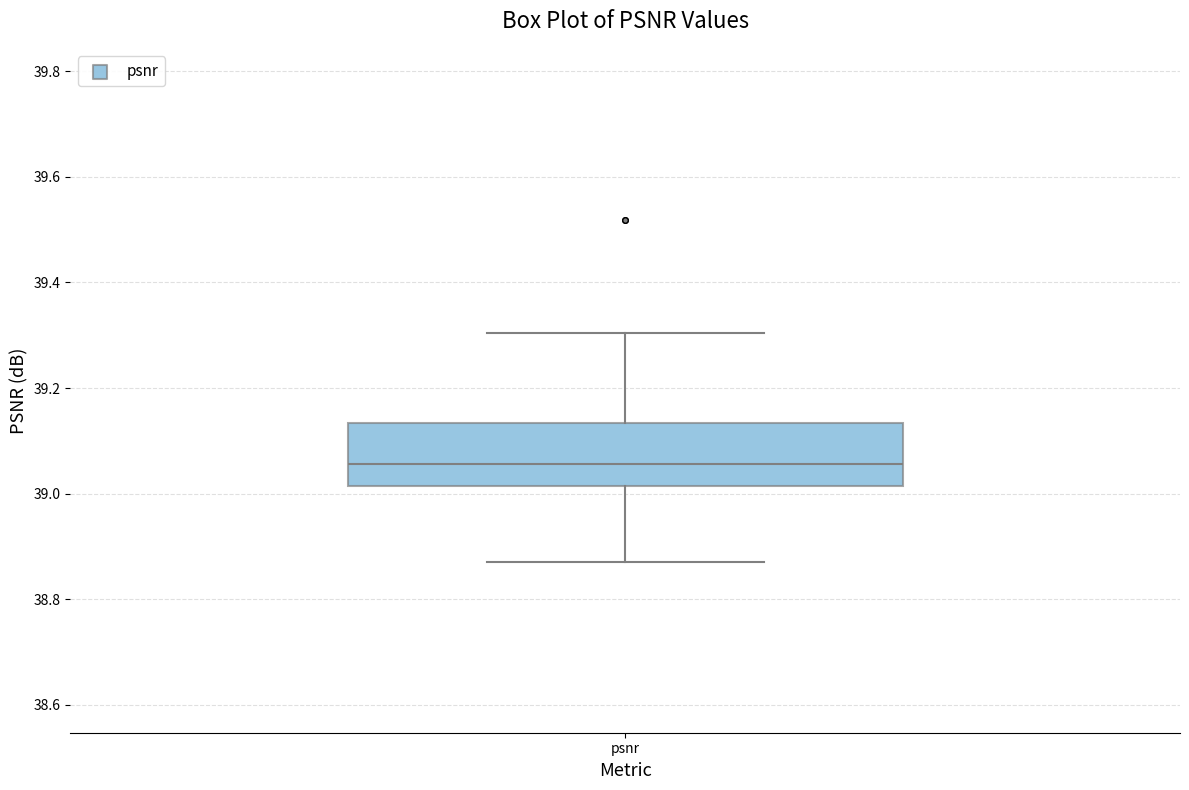

Transcribe this box plot: give where the median line is, the range the box spans, and where the two whiskers end, as read against the y-axis. The values are not printed on the chart, so give them approximately, as read against the axis.

median 39.06, box 39.02 to 39.14, whiskers 38.88 to 39.30